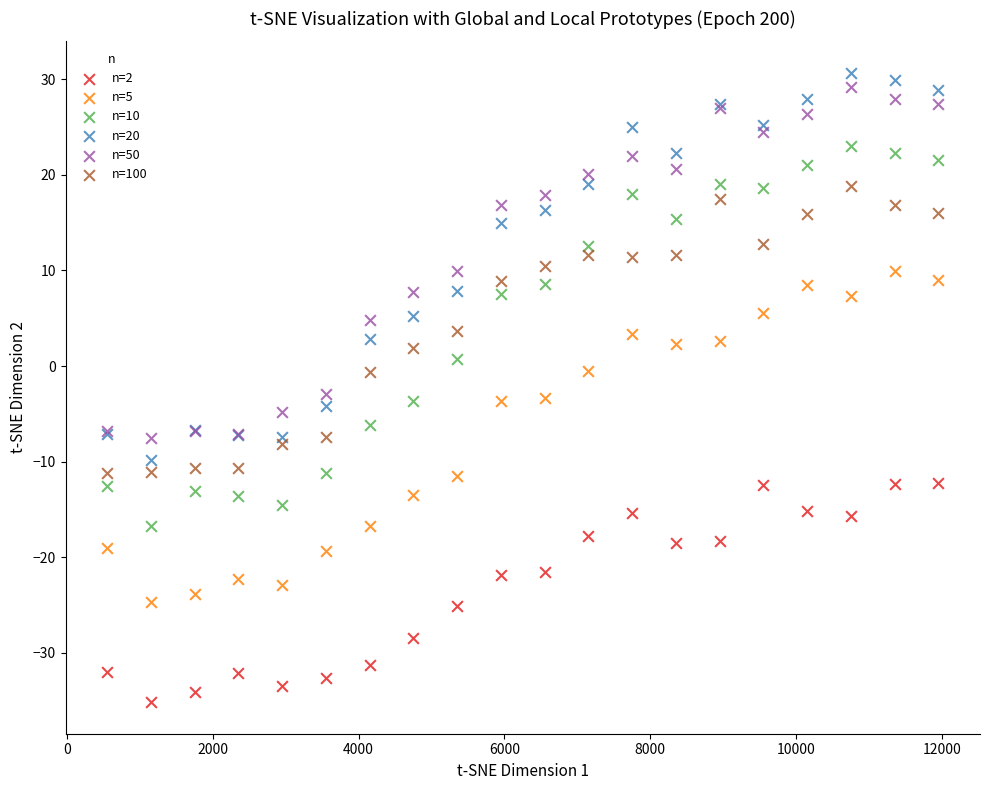

Which series has the largest Y range (max minus min)?

n=20